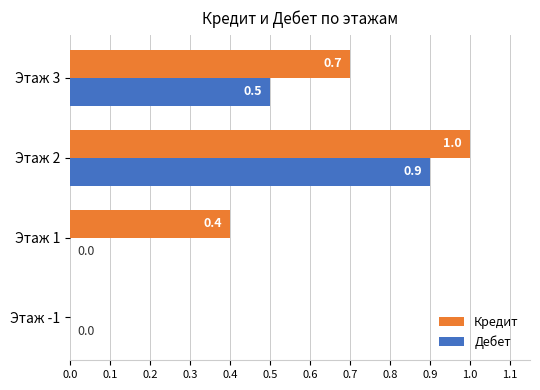

Where is Кредит nearest to the value 0?

Этаж -1